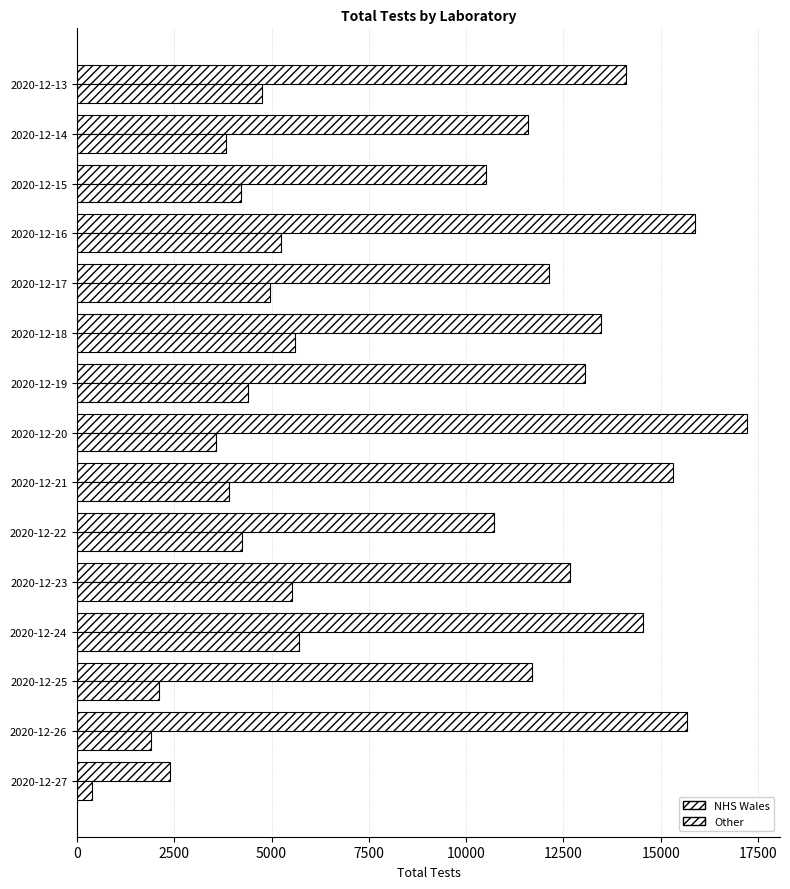

How many values in the NHS Wales series are below 4246?

7